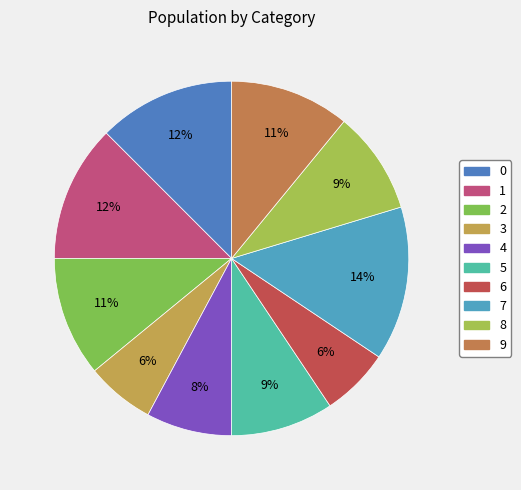

How many segments does this pie chart have?

10